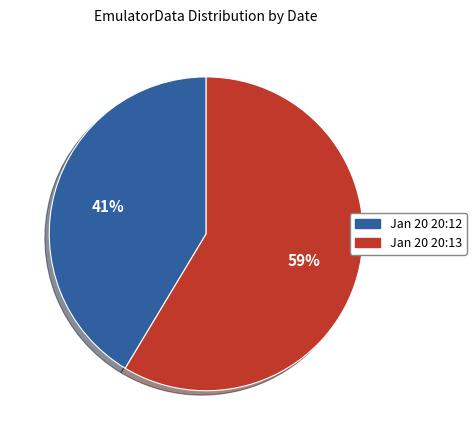

How many segments does this pie chart have?

2